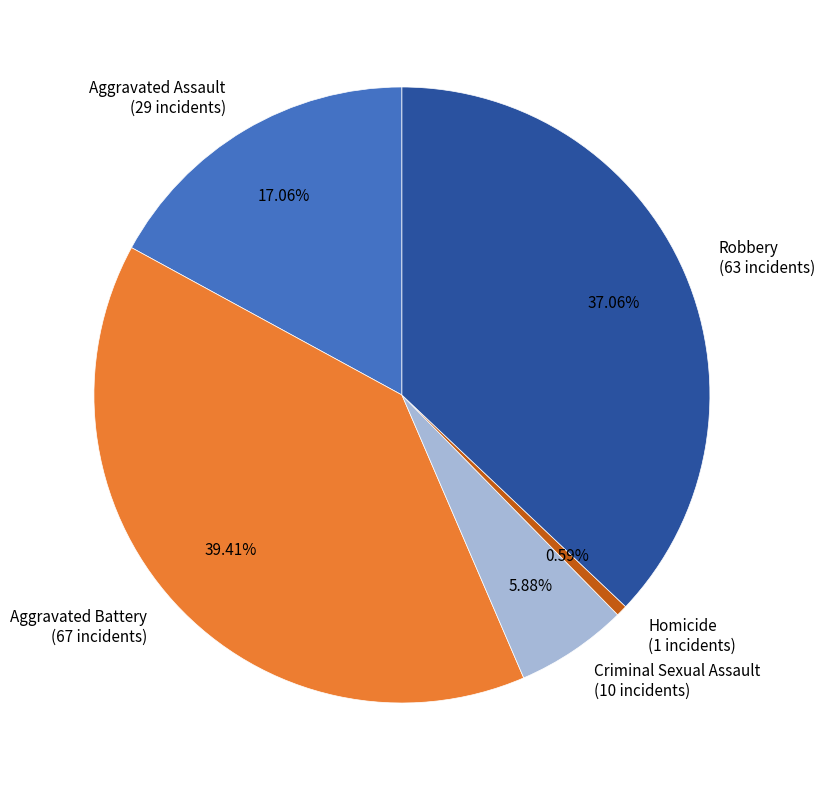

Which category has the biggest portion of the pie?

Aggravated Battery